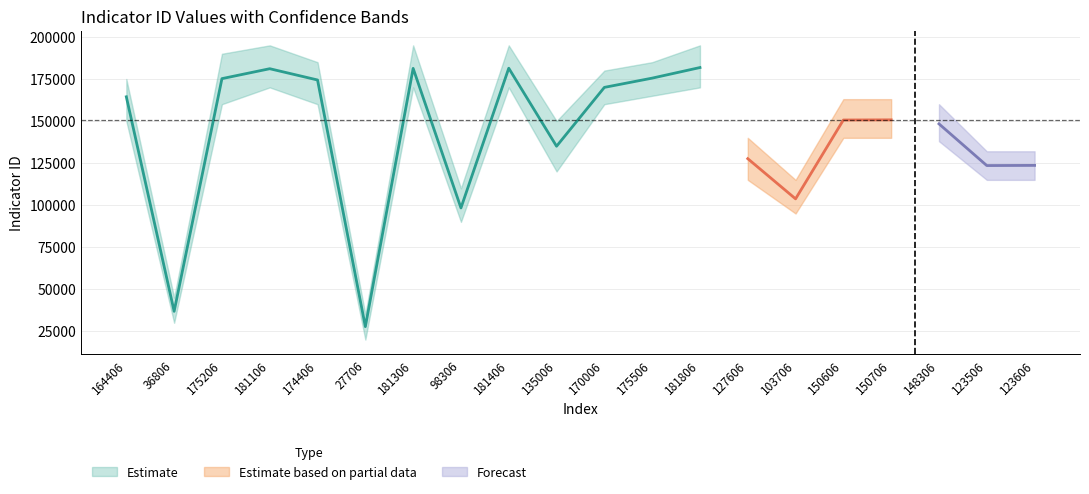

The chart shows a value of 75361 at 175506. True or false?

False